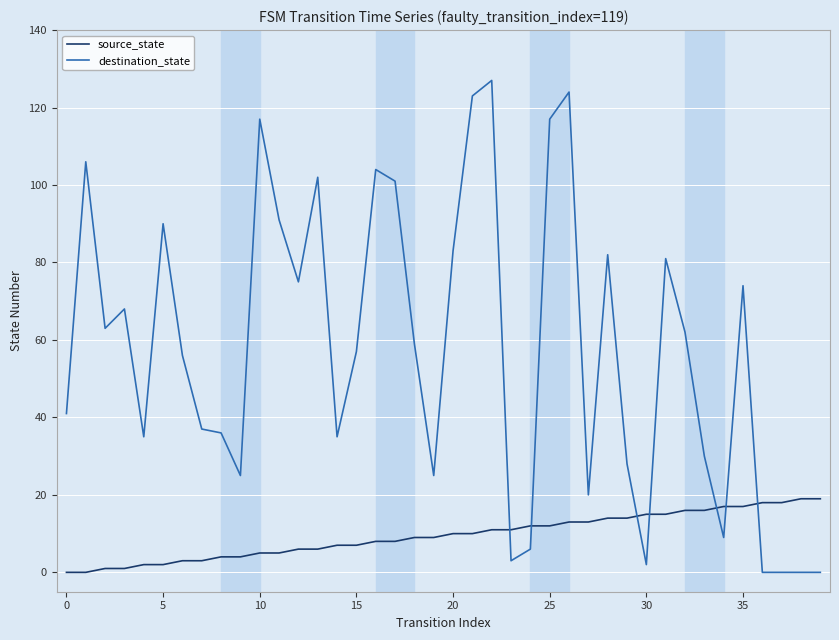

Rank the series by their maximum value, from highest to lowest.

destination_state, source_state